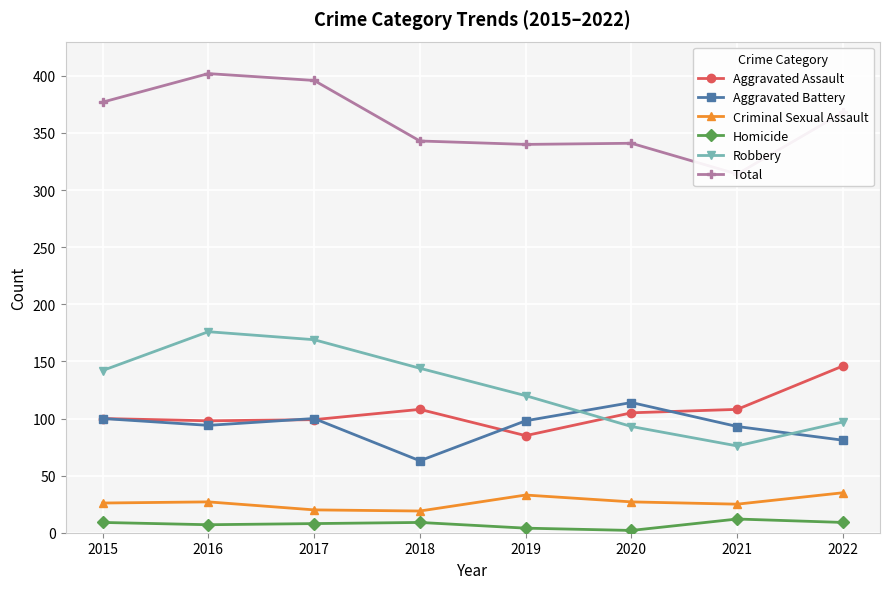

True or false: Criminal Sexual Assault and Aggravated Battery intersect in this chart.

False